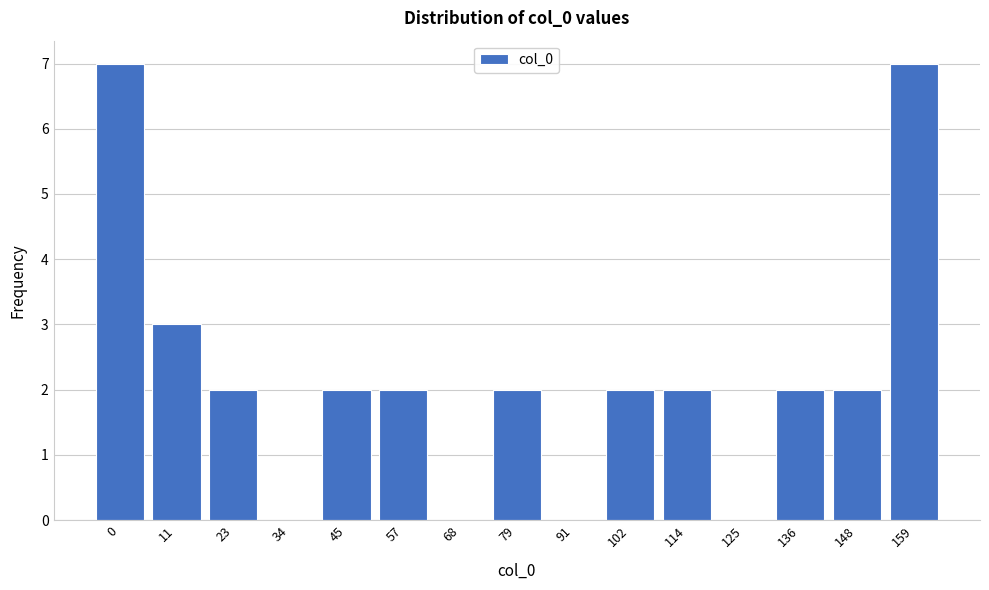

Reading right to left, extract all data points from this chart.

159=7	148=2	136=2	125=0	114=2	102=2	91=0	79=2	68=0	57=2	45=2	34=0	23=2	11=3	0=7